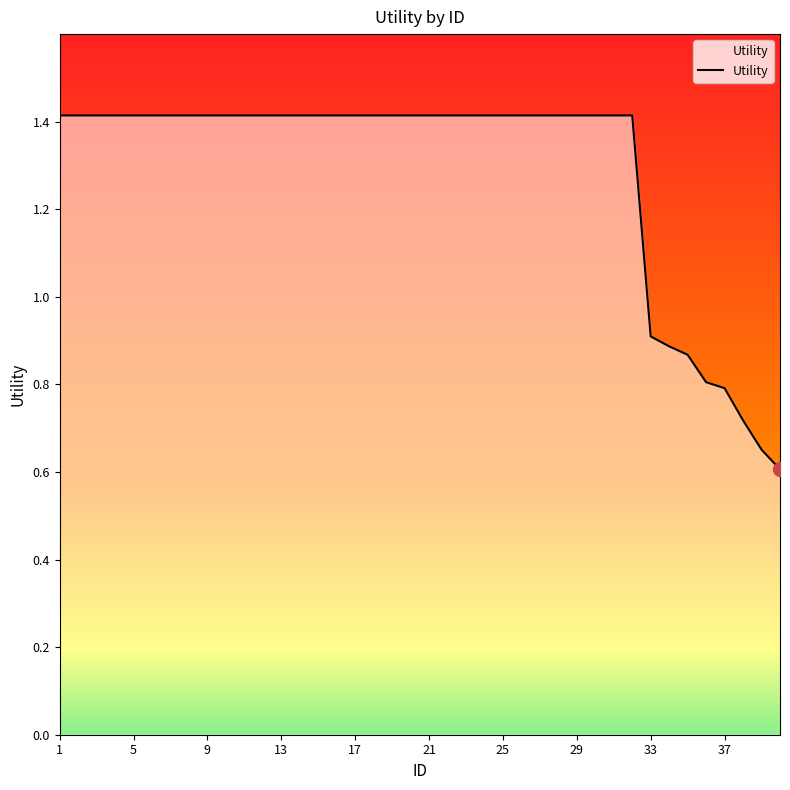

What is the difference between the maximum and minimum values?

0.8